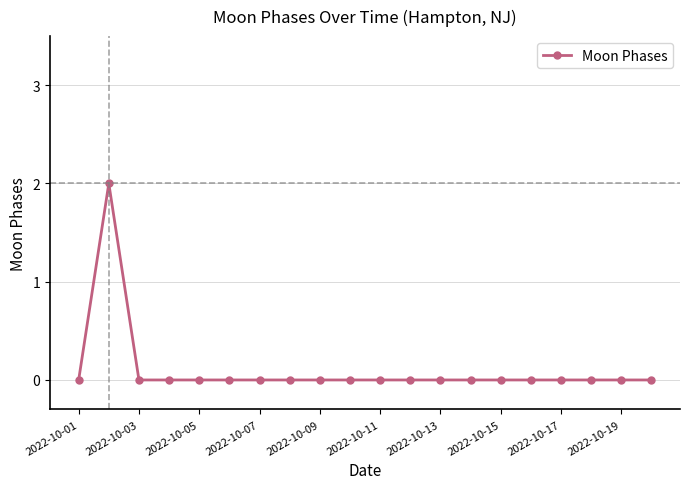

Reading left to right, extract all data points from this chart.

0	2	0	0	0	0	0	0	0	0	0	0	0	0	0	0	0	0	0	0